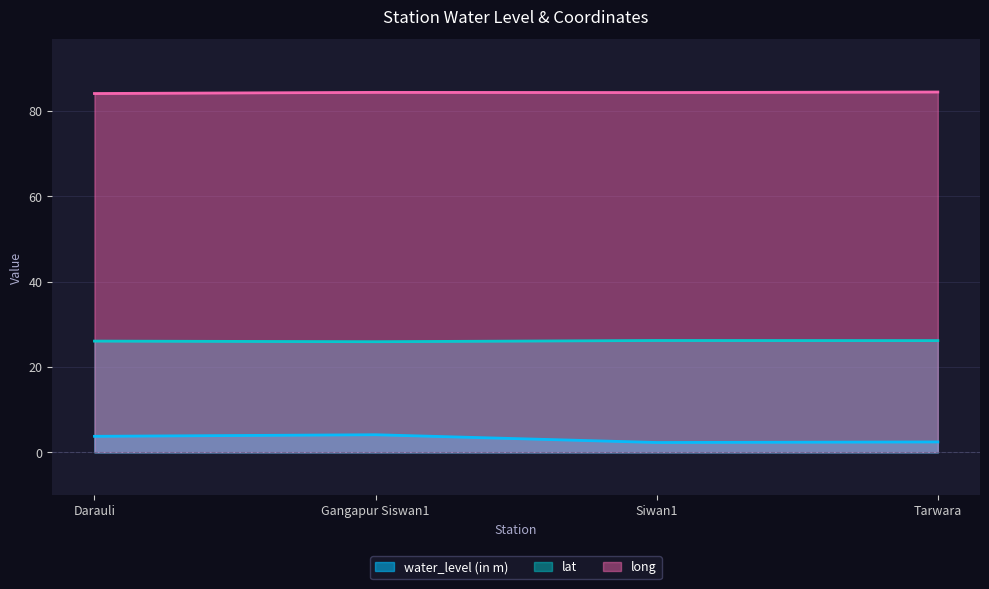

Reading right to left, extract all data points from this chart.

water_level (in m): Tarwara=2.4	Siwan1=2.3	Gangapur Siswan1=4.1	Darauli=3.8
lat: Tarwara=26.2	Siwan1=26.2	Gangapur Siswan1=25.9	Darauli=26.1
long: Tarwara=84.5	Siwan1=84.4	Gangapur Siswan1=84.4	Darauli=84.1